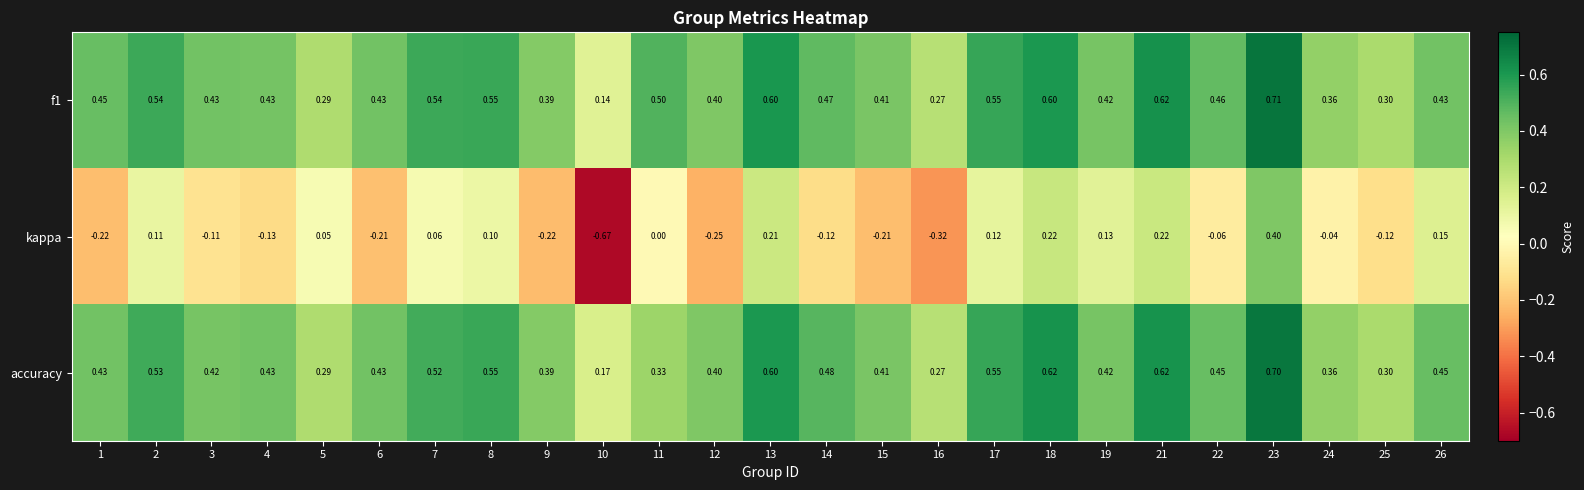

Which series has the largest range (max minus min)?

kappa